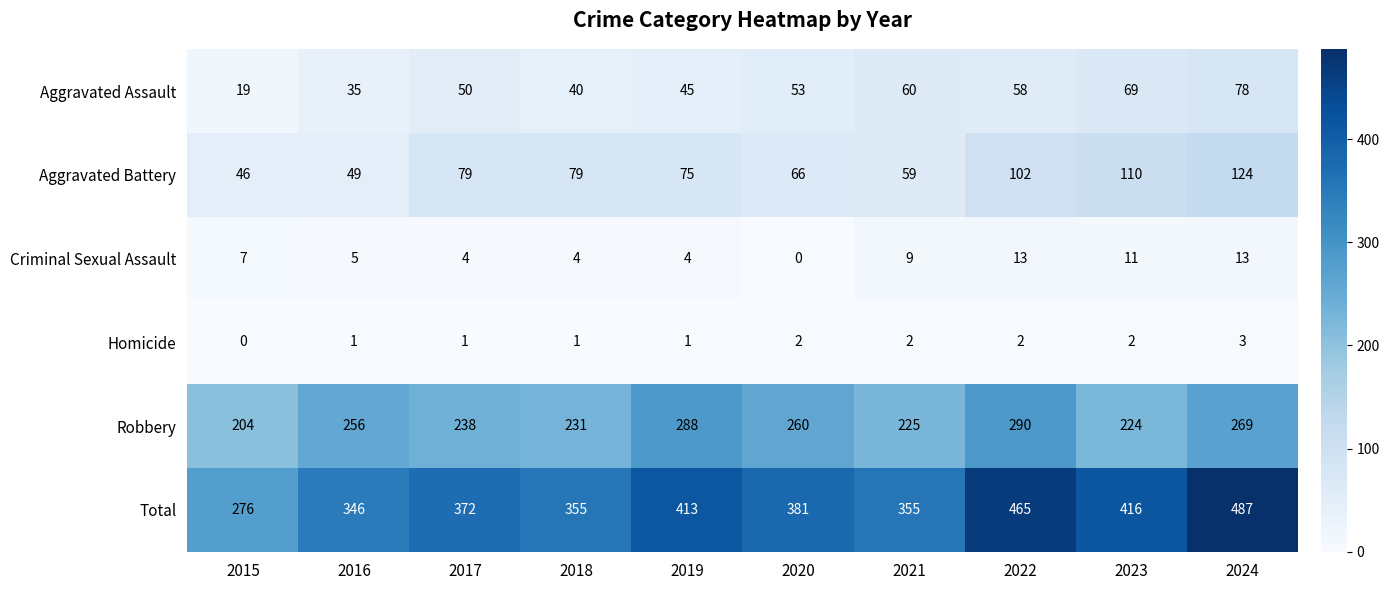

What is the total value across all series at 2021?

710